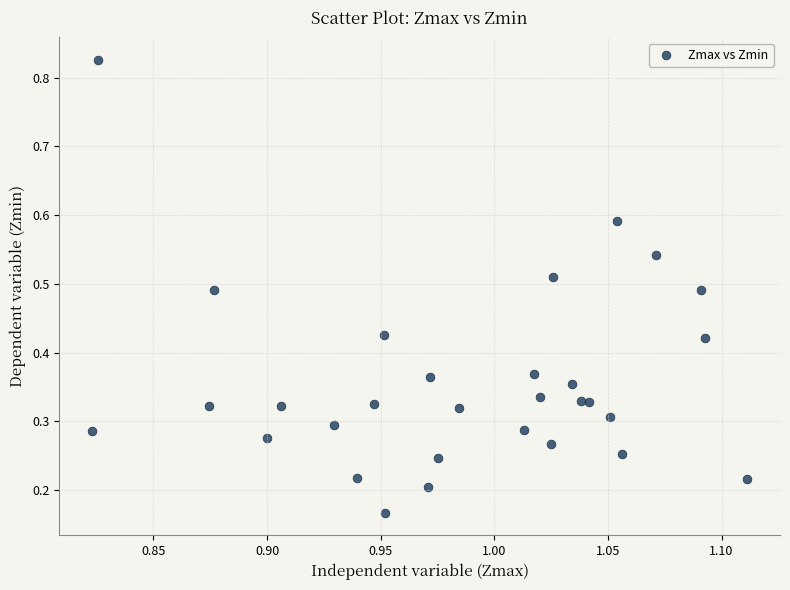

What is the range of Y values (max minus min)?

0.7